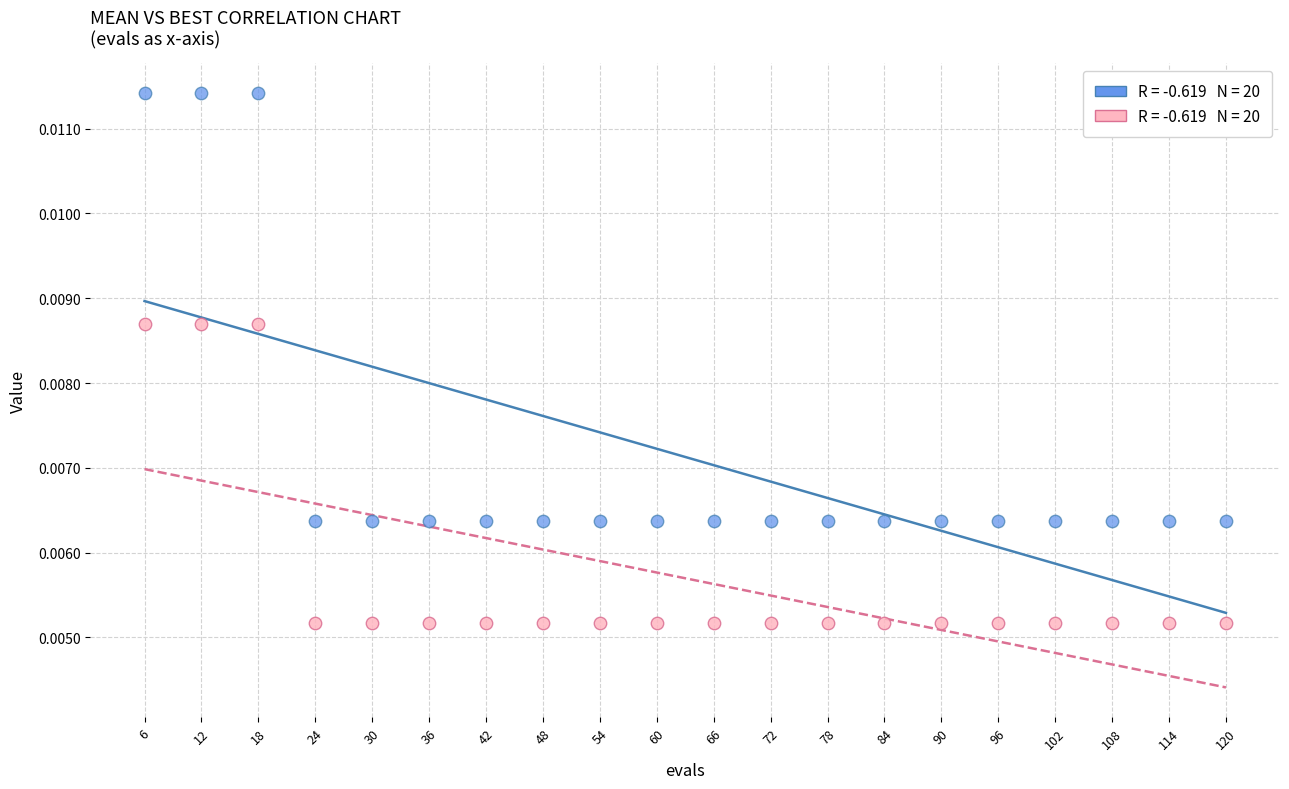

Across all data points, what is the range of X values (max minus min)?

114.0